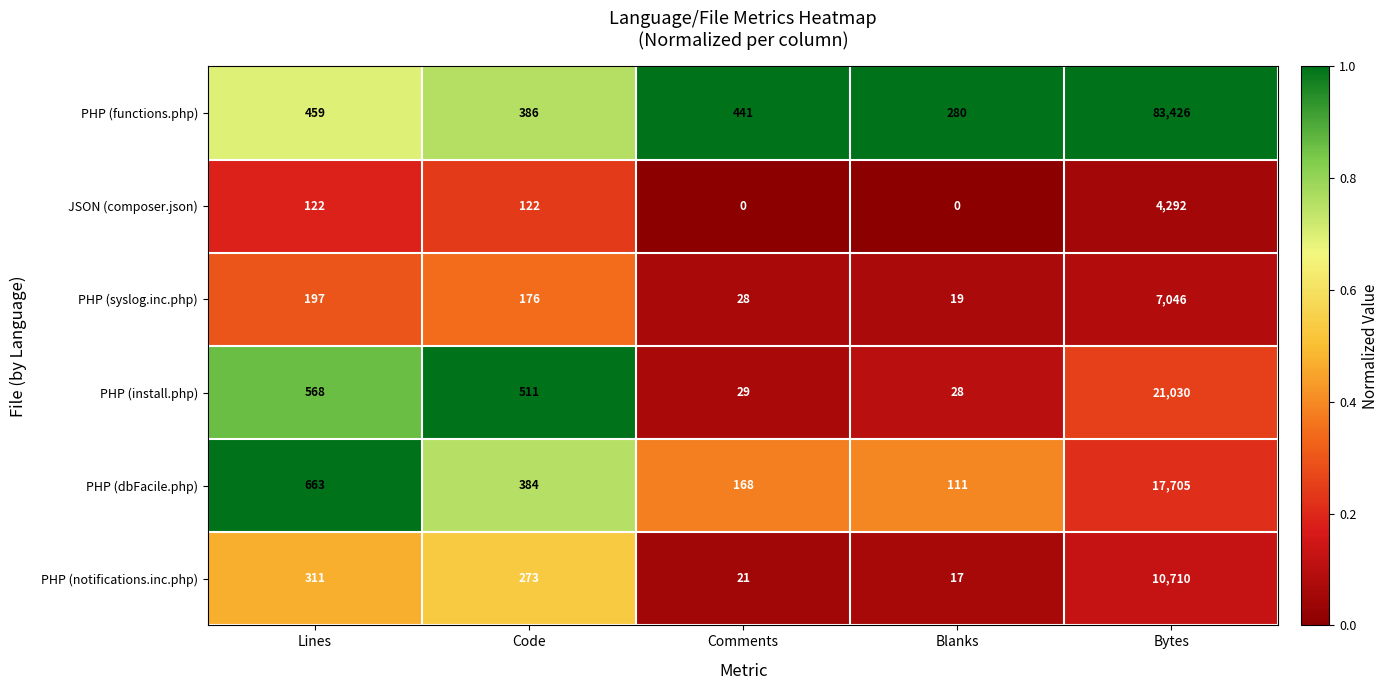

Reading left to right, what are all the values shown in this chart?

PHP (functions.php): 459	386	441	280	83426
JSON (composer.json): 122	122	0	0	4292
PHP (syslog.inc.php): 197	176	28	19	7046
PHP (install.php): 568	511	29	28	21030
PHP (dbFacile.php): 663	384	168	111	17705
PHP (notifications.inc.php): 311	273	21	17	10710